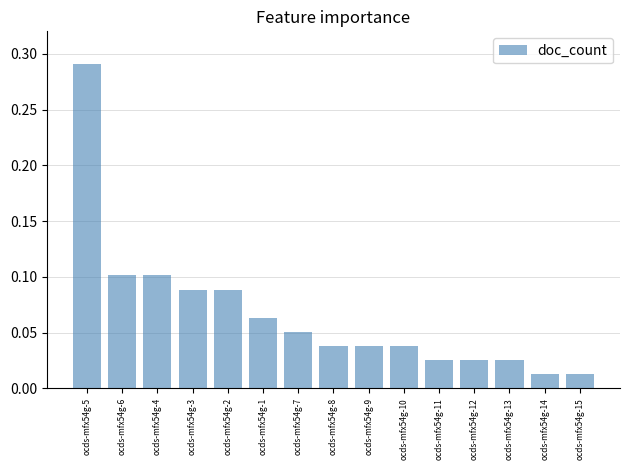

The value at ocds-mfx54g-2 is 0.1. True or false?

True